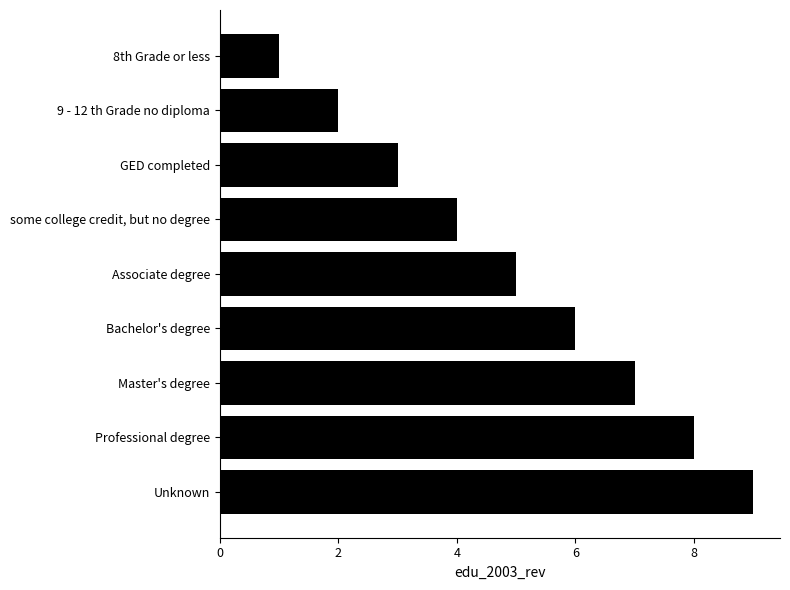

What is the maximum value shown in the chart?

9